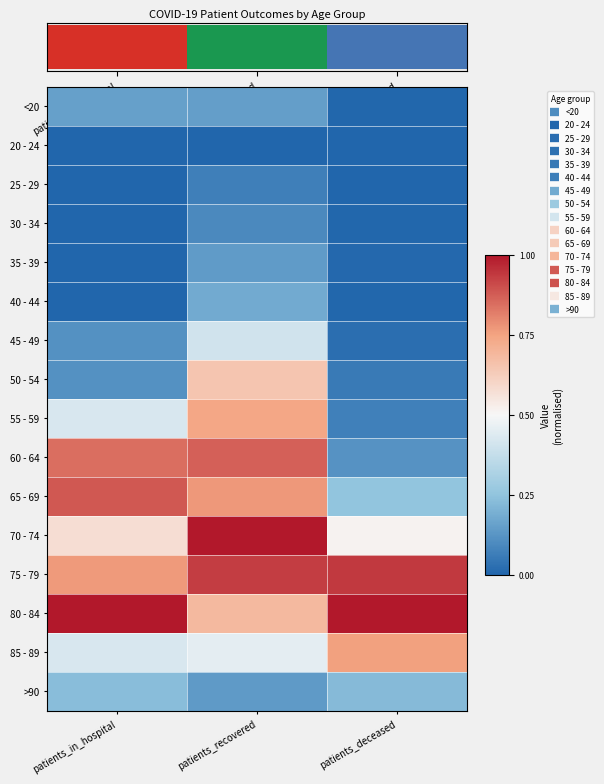

The 25 - 29 series shows 0.0 at patients_in_hospital. True or false?

True